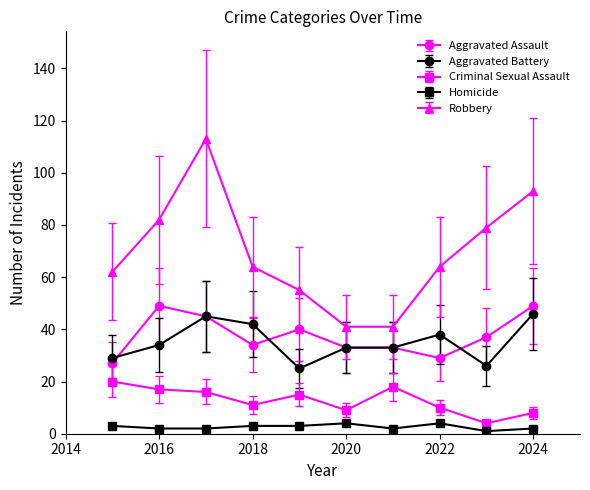

True or false: Robbery and Aggravated Assault intersect in this chart.

False